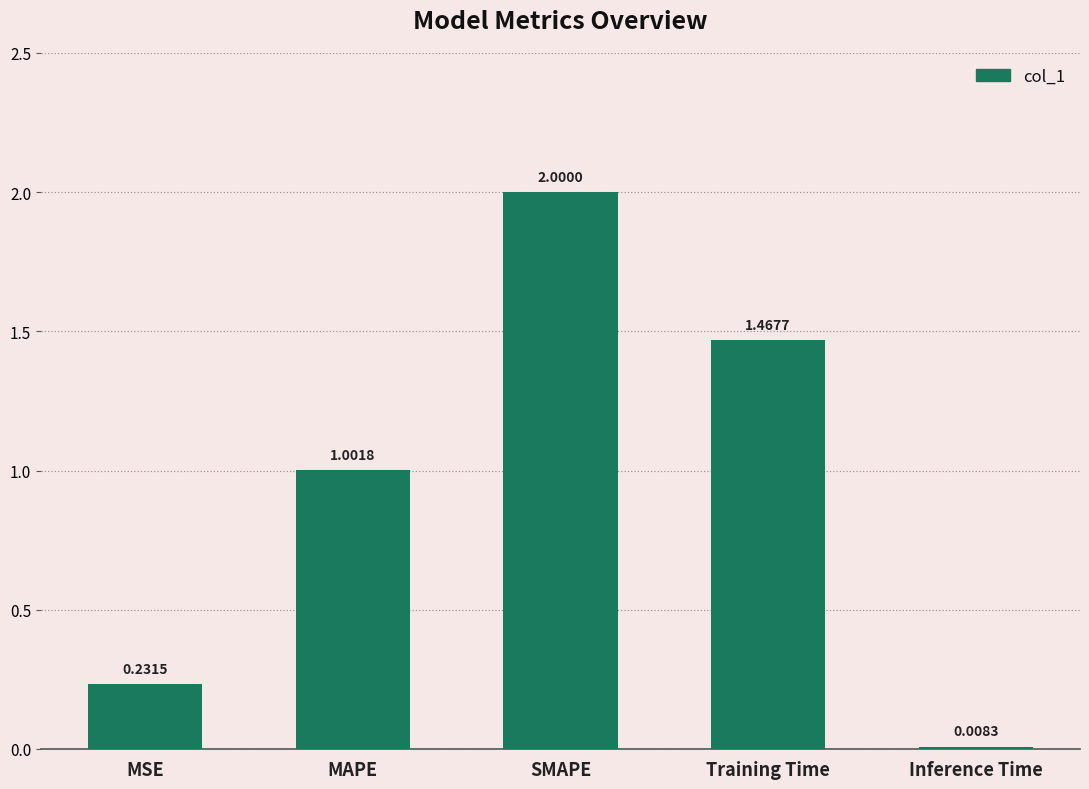

List the labels in order of value, largest first.

SMAPE, Training Time, MAPE, MSE, Inference Time